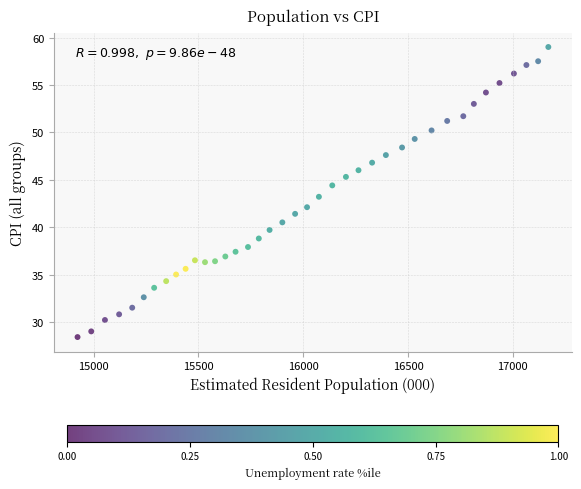

What is the range of Y values (max minus min)?

30.6